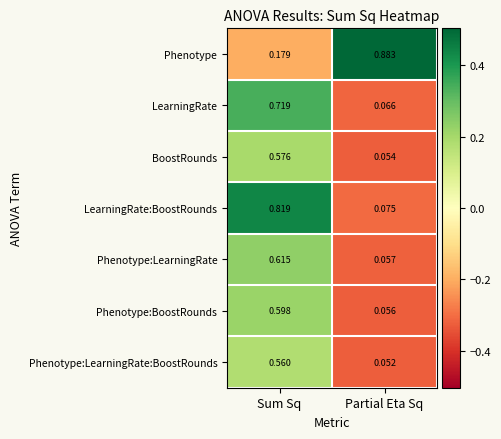

At Sum Sq, list the series in order from smallest to largest.

Phenotype, Phenotype:LearningRate:BoostRounds, BoostRounds, Phenotype:BoostRounds, Phenotype:LearningRate, LearningRate, LearningRate:BoostRounds